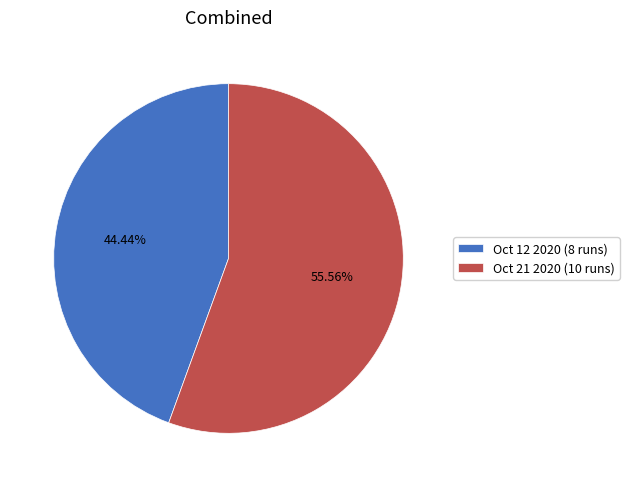

Count the number of slices in the pie.

2